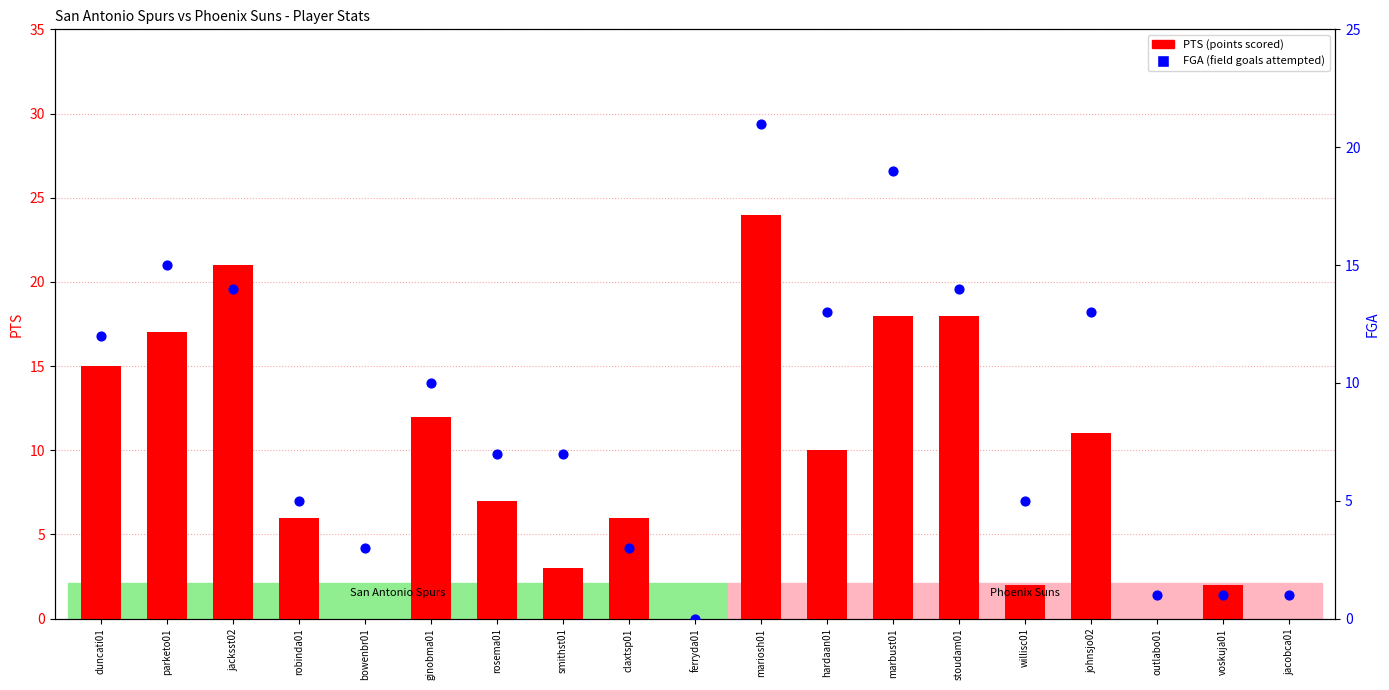

Which series has the largest Y range (max minus min)?

PTS (points scored)